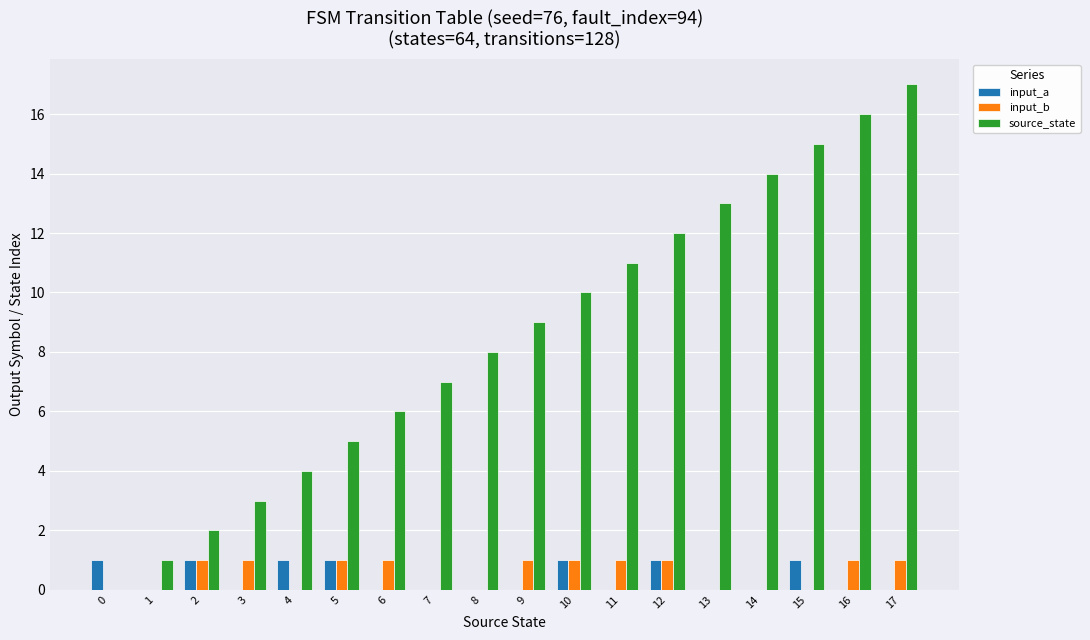

The source_state series shows 6 at 13. True or false?

False